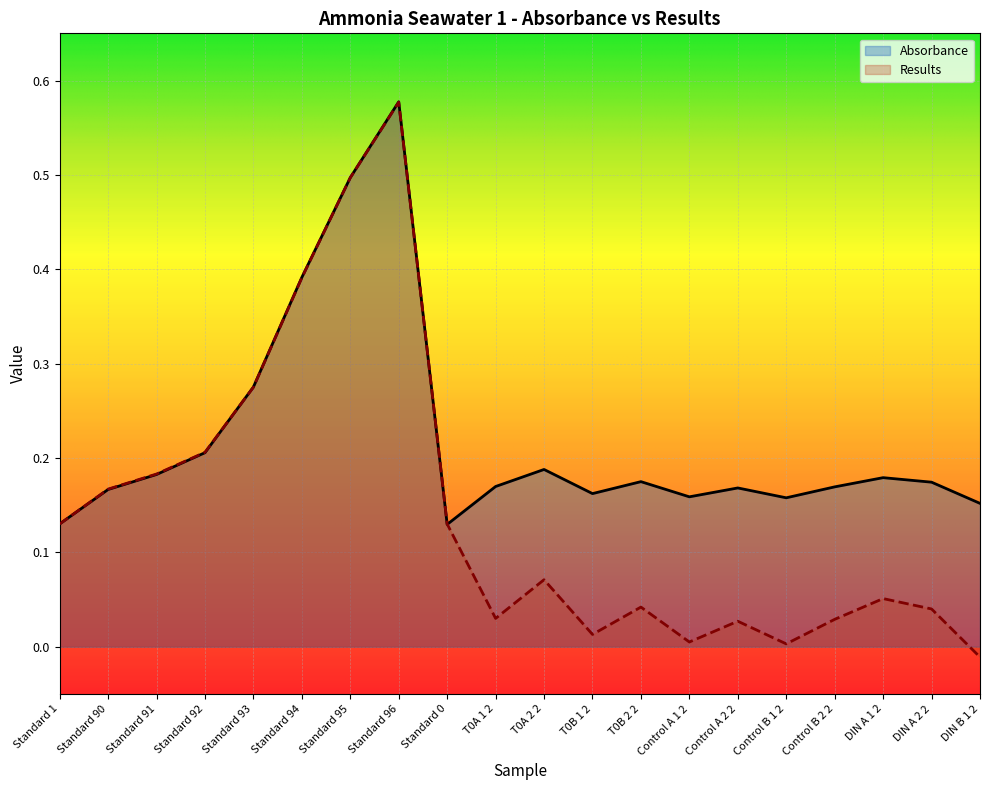

What are all the series names shown in the legend?

Absorbance, Results